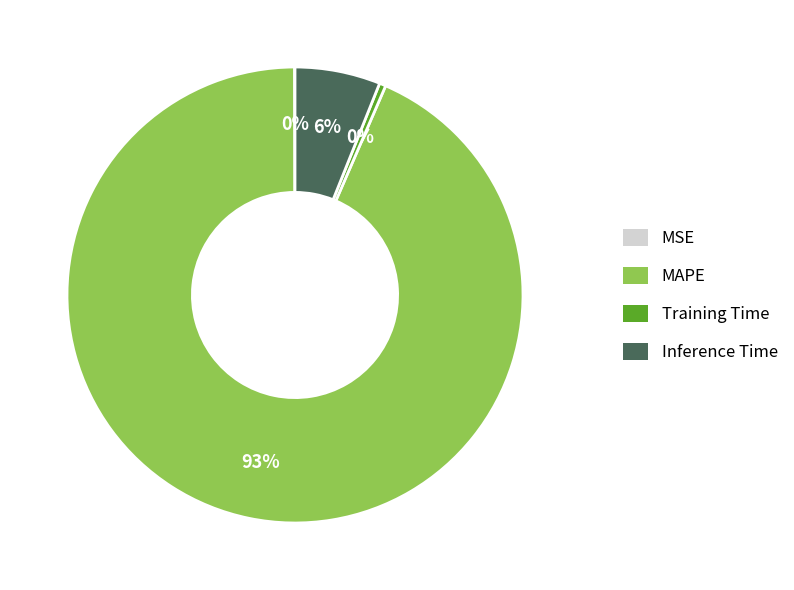

Which slice is the largest?

MAPE